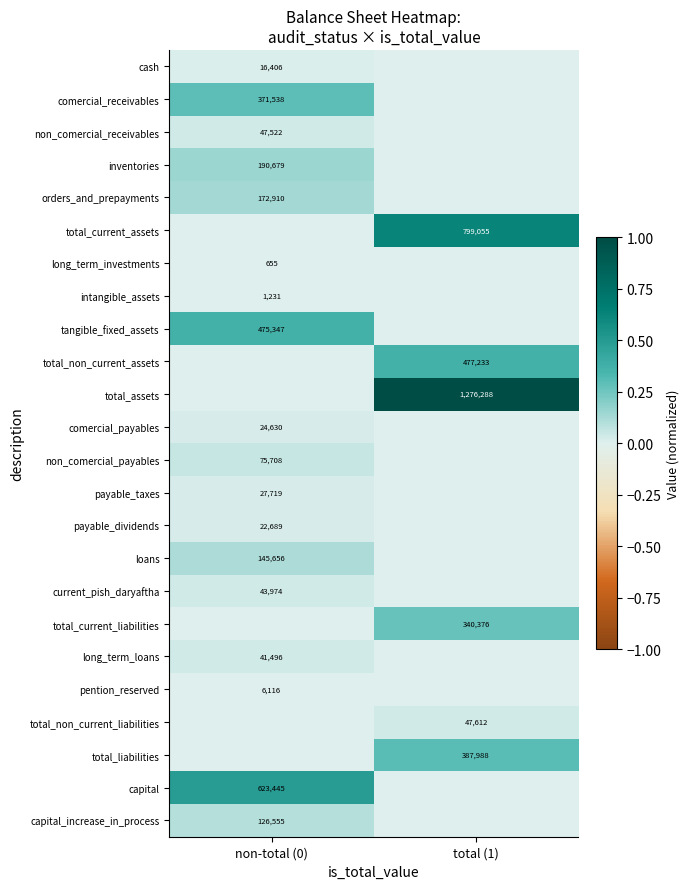

What is the difference between the highest and lowest values at total (1)?

1.0